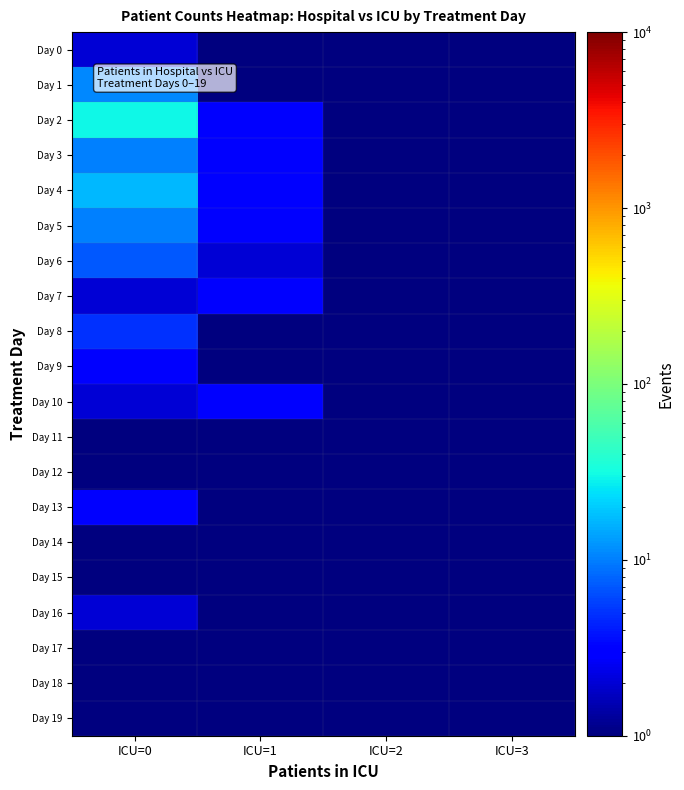

What is the difference between the highest and lowest values at ICU=1?

2.9